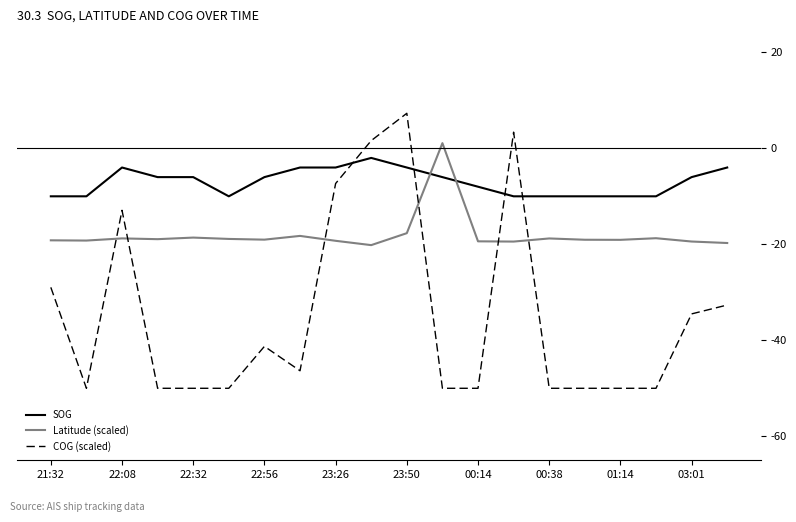

What is the maximum value shown in the chart?

7.3